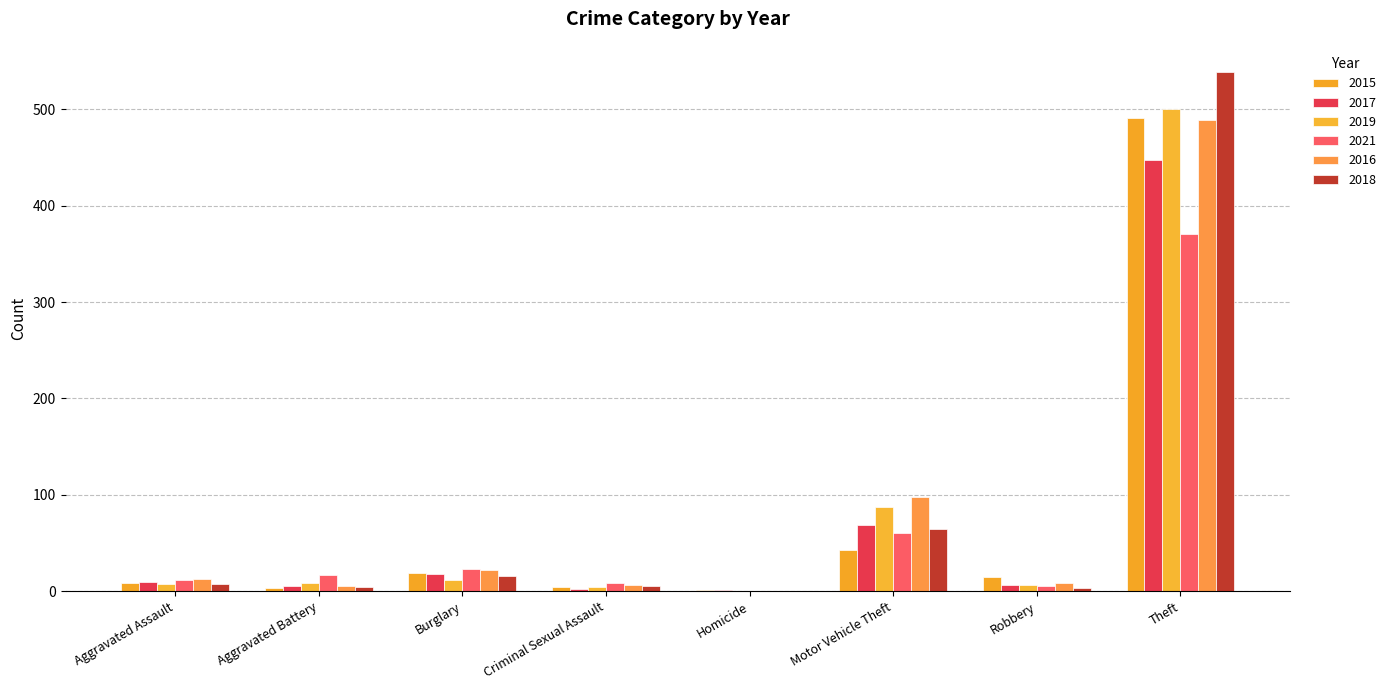

What is the approximate value of 2015 at Robbery?

15